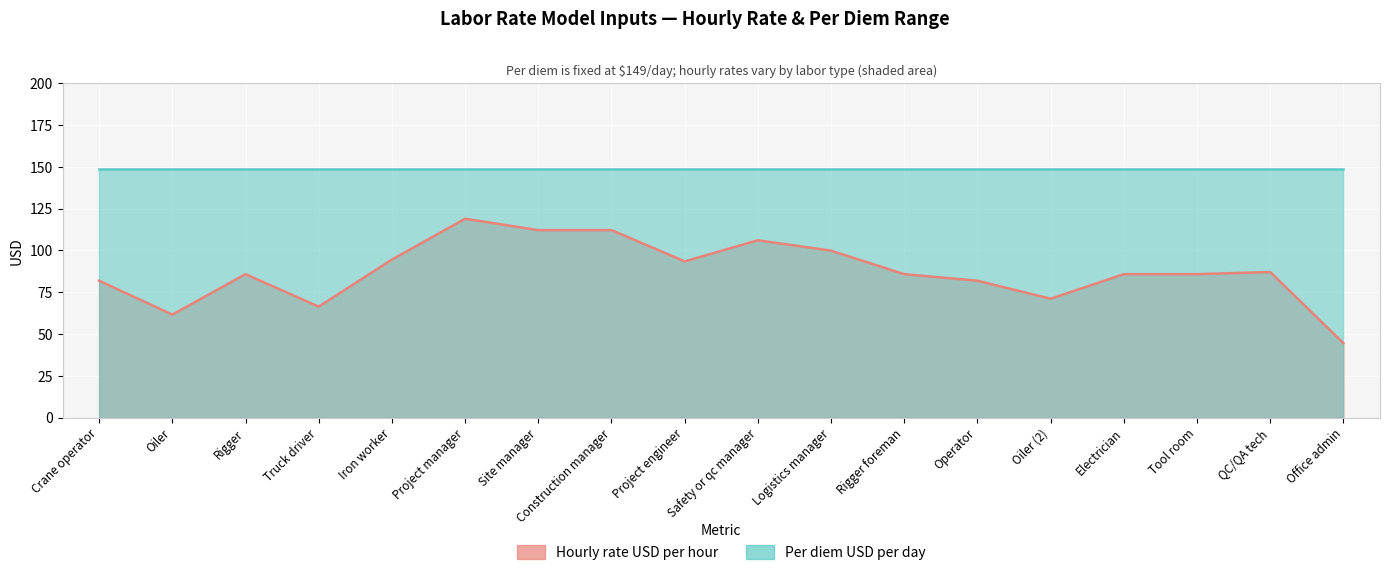

What position from the right is Project engineer?

10